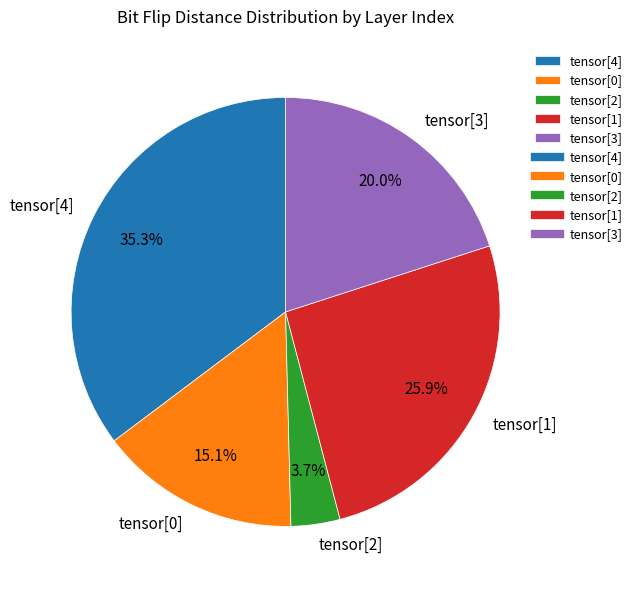

Is there a majority slice in this chart?

No